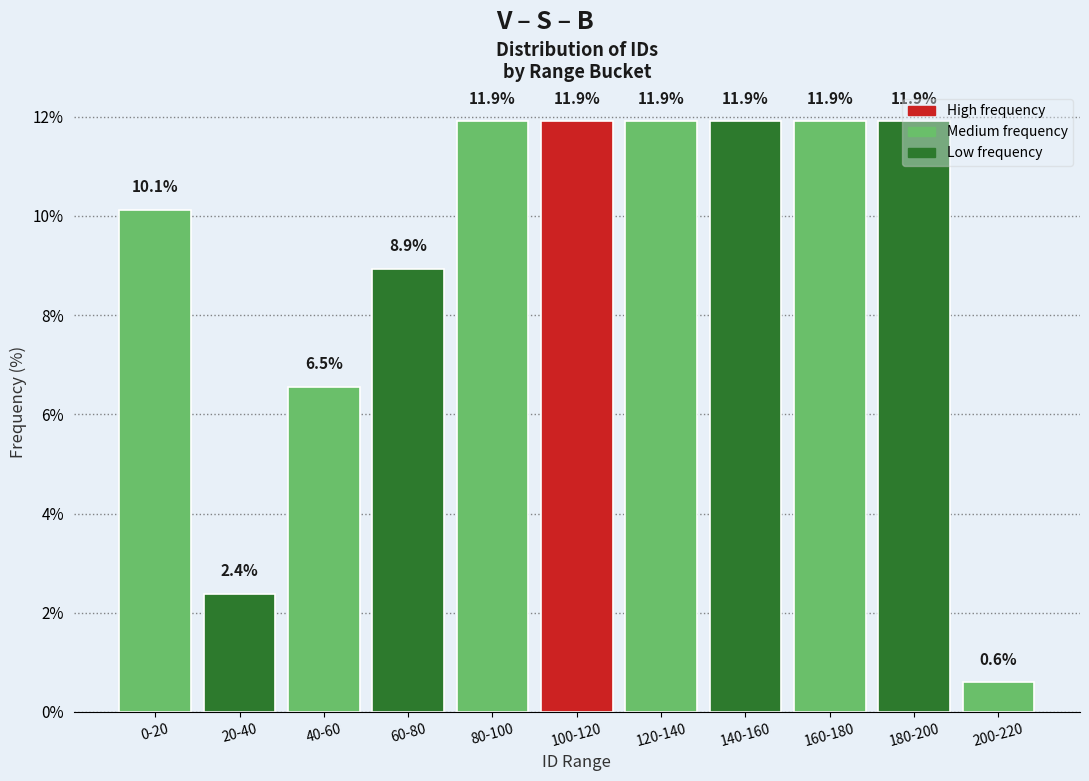

True or false: the data shows 11.9 at 140-160.

True